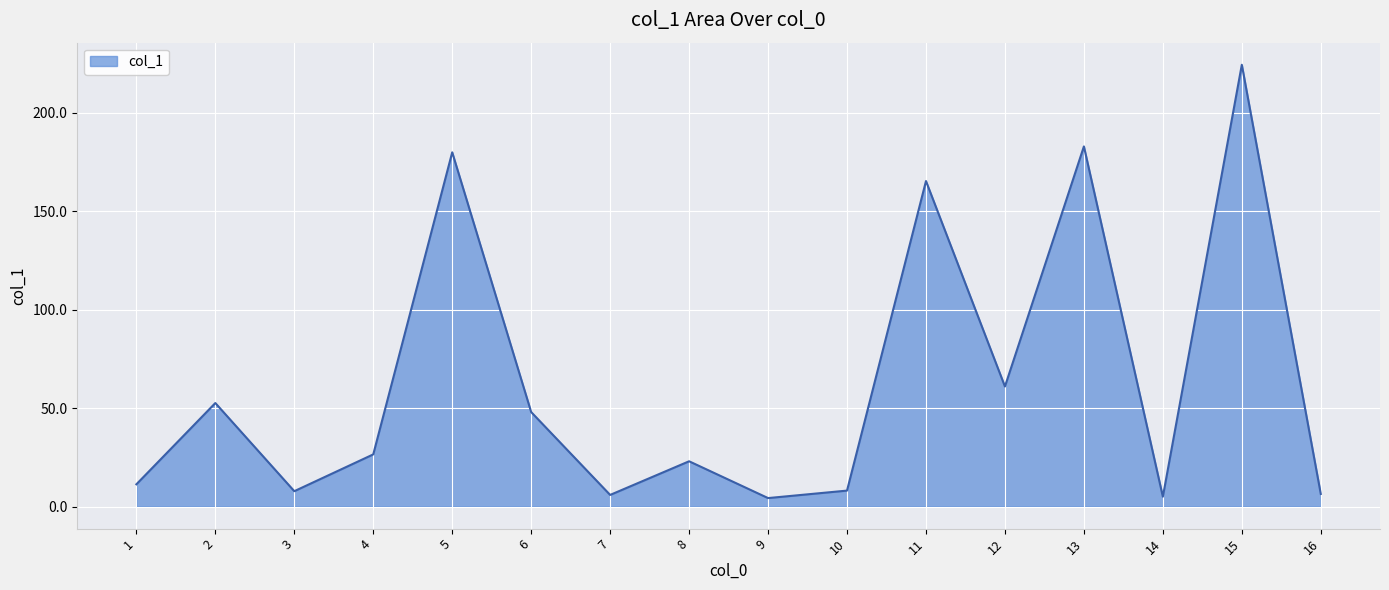

What is the change in value from 4 to 10?

-18.4